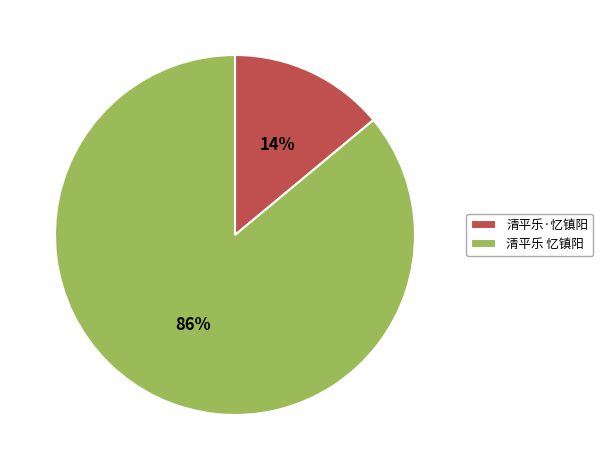

The 清平乐 忆镇阳 slice represents 86% of the pie. True or false?

True